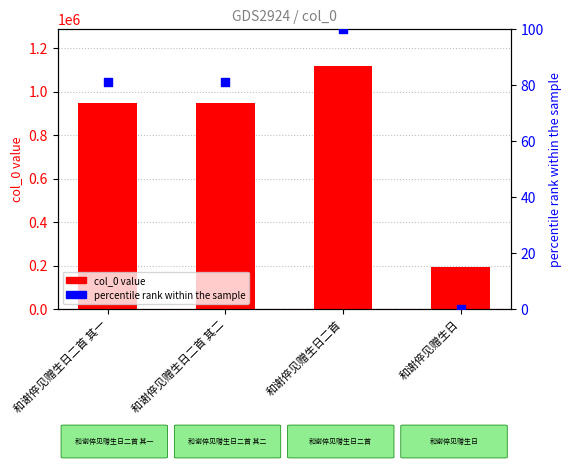

Is the value of col_0 value at 和谢倅见赠生日二首 其一 greater than the value of percentile rank at 和谢倅见赠生日二首?

Yes